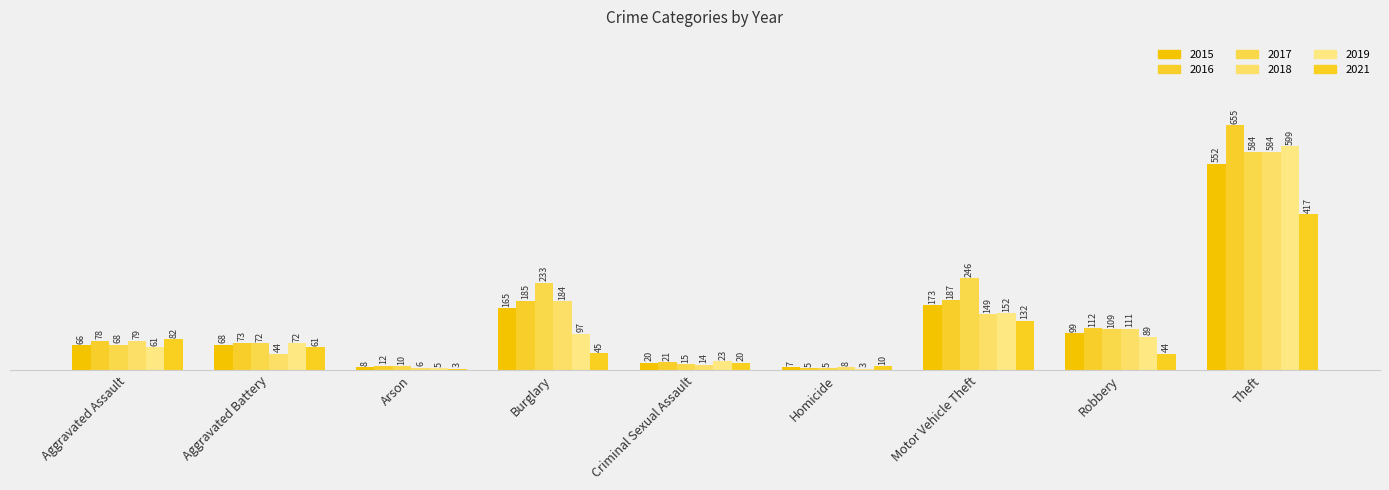

What is the difference between the maximum and minimum values in the 2015 series?

545